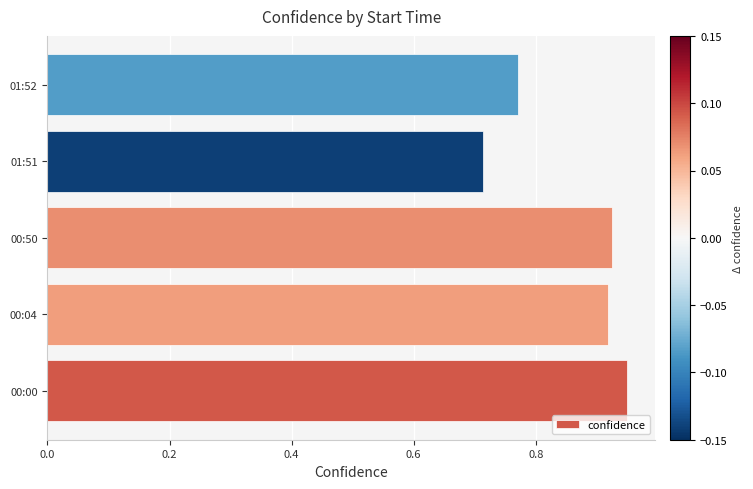

The chart shows a value of 1.0 at 01:51. True or false?

False